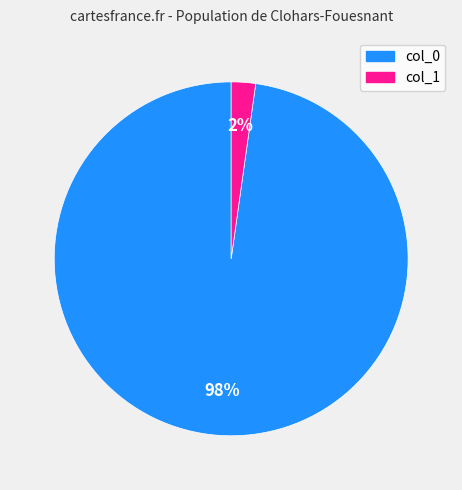

Is there a majority slice in this chart?

Yes